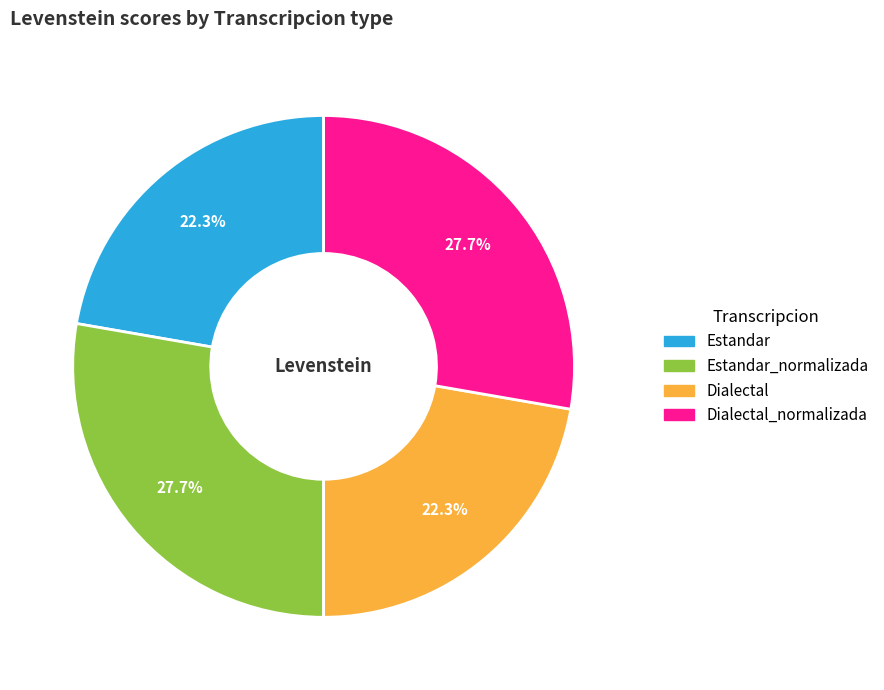

Does Dialectal account for over 50% of the chart?

No